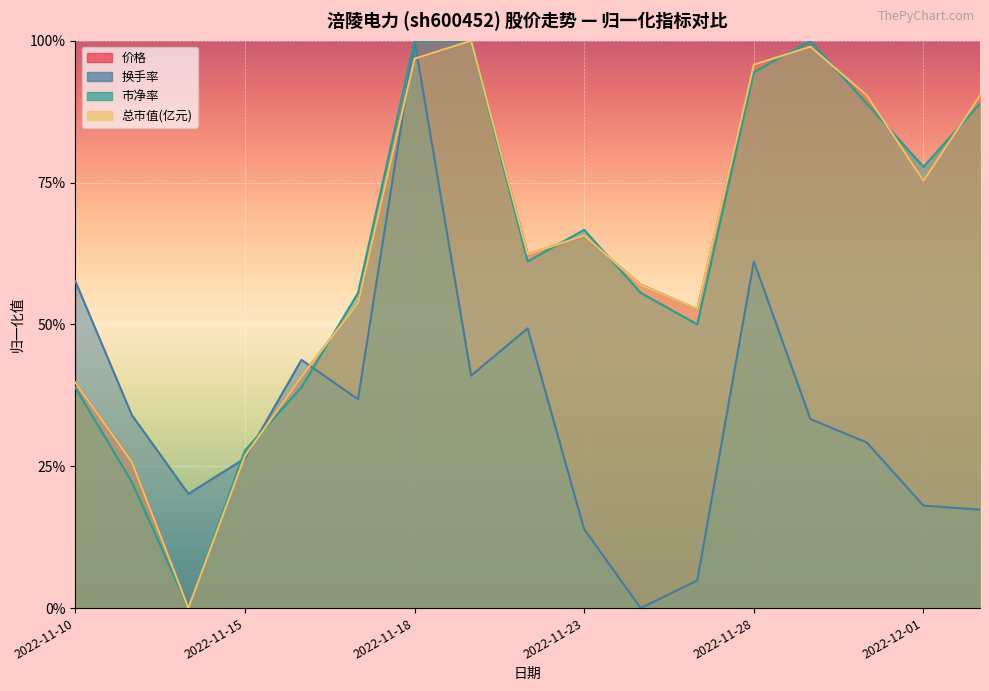

Which category has the lowest value in the 市净率 series?

2022-11-14